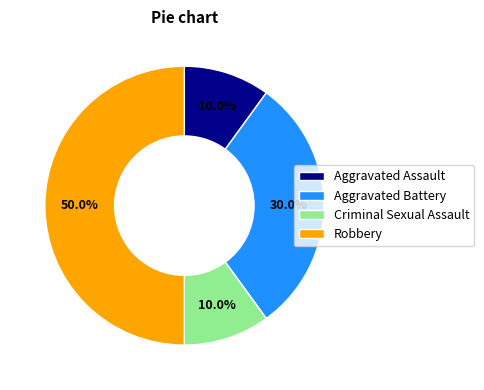

Is it true that Aggravated Battery is 30% of the pie?

True